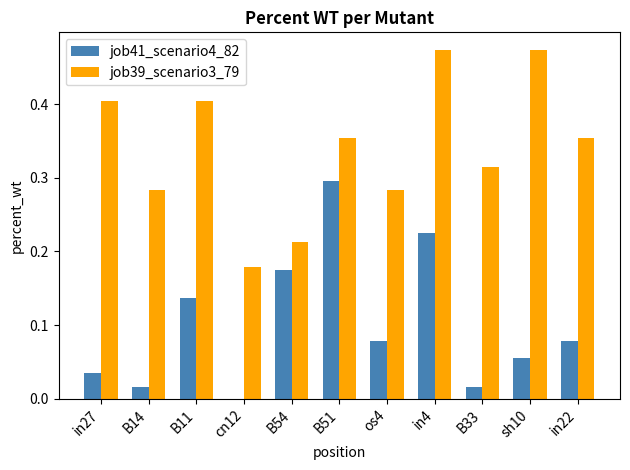

True or false: job39_scenario3_79 has a value of 0.1 at B54.

False